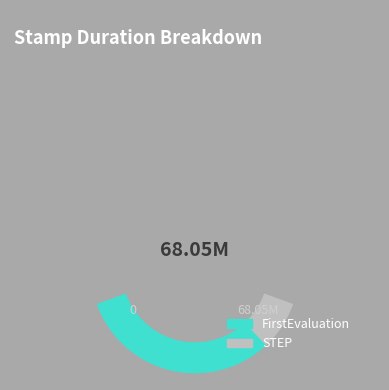

Is there a majority slice in this chart?

Yes